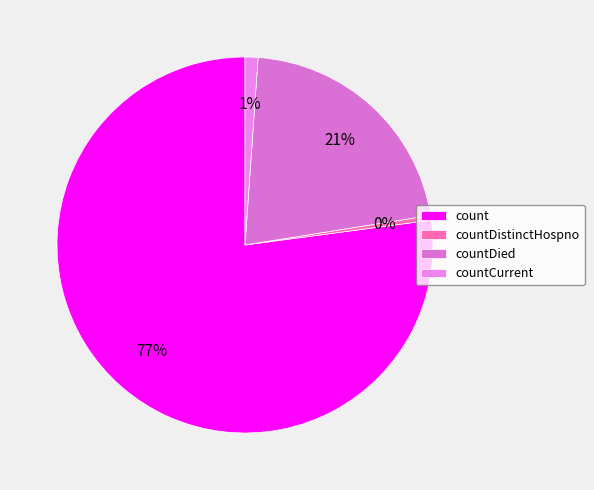

Rank the categories by value from lowest to highest.

countDistinctHospno, countCurrent, countDied, count